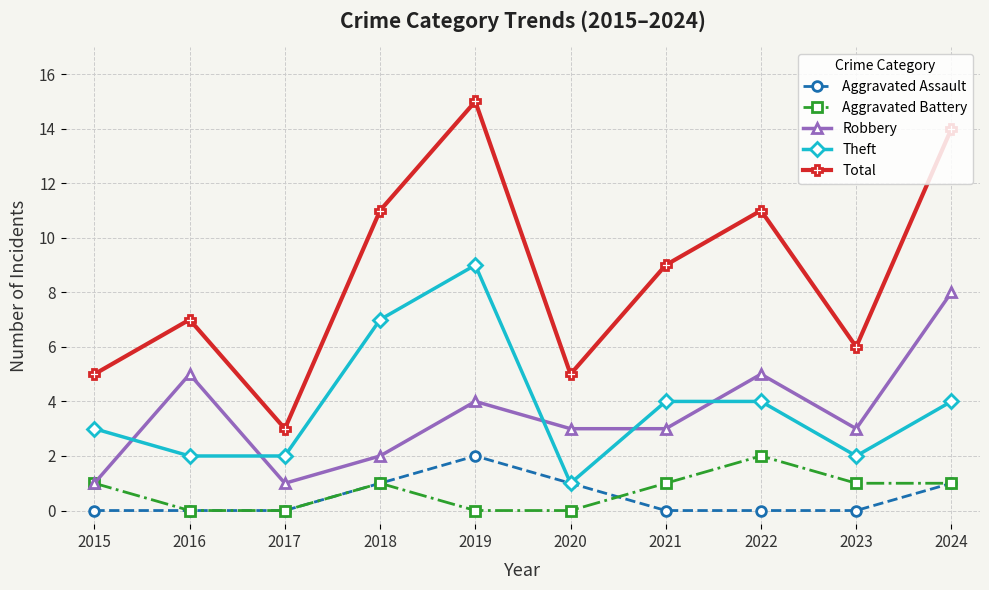

Is it true that Total equals 4 at 2017?

False